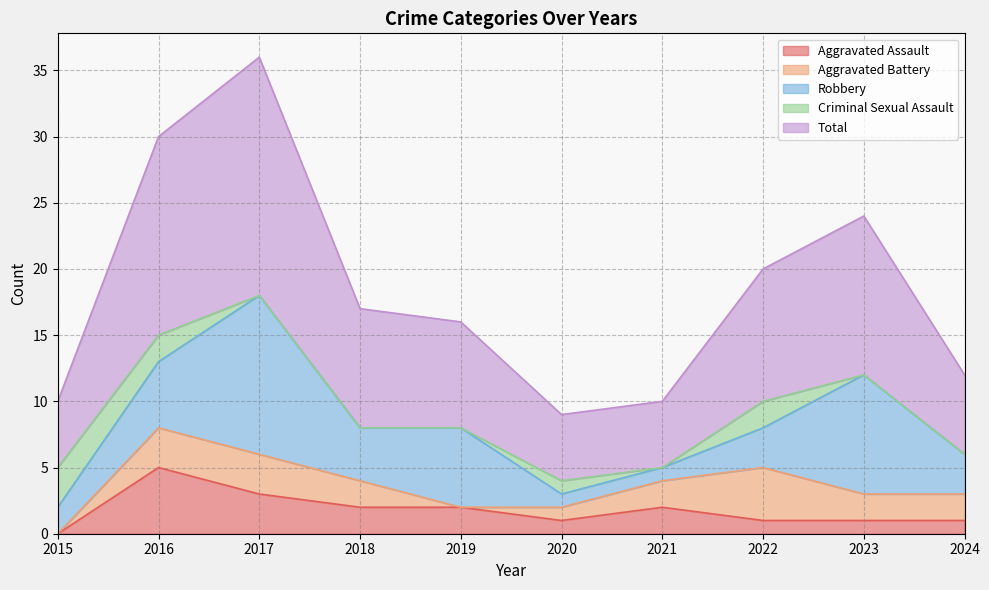

What is the difference between the Aggravated Battery values at 2022 and 2018?

2